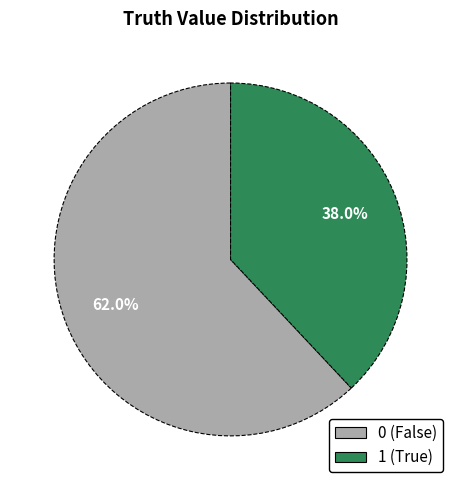

Which slice is the smallest?

1